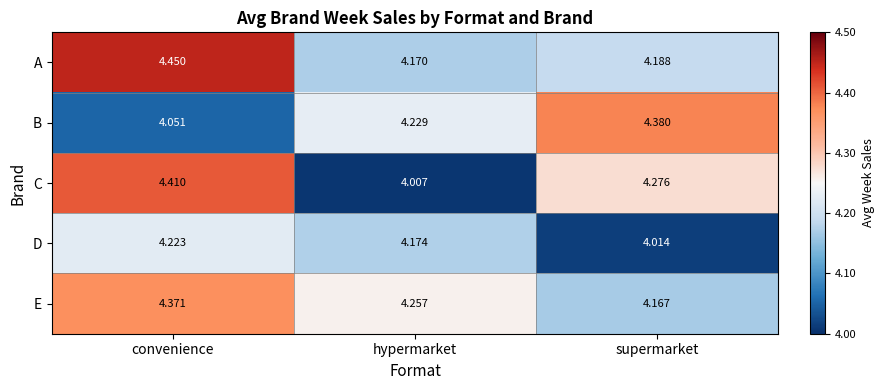

Which label corresponds to the largest value in the chart?

convenience